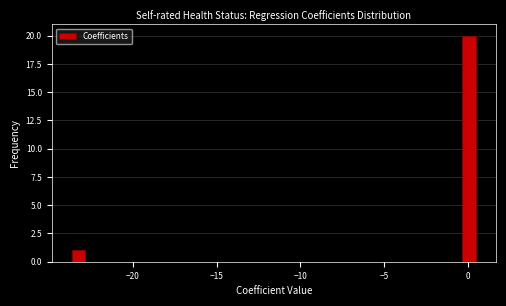

Read against the x-axis, roughly where is the centre of the tallest bar?

0.0